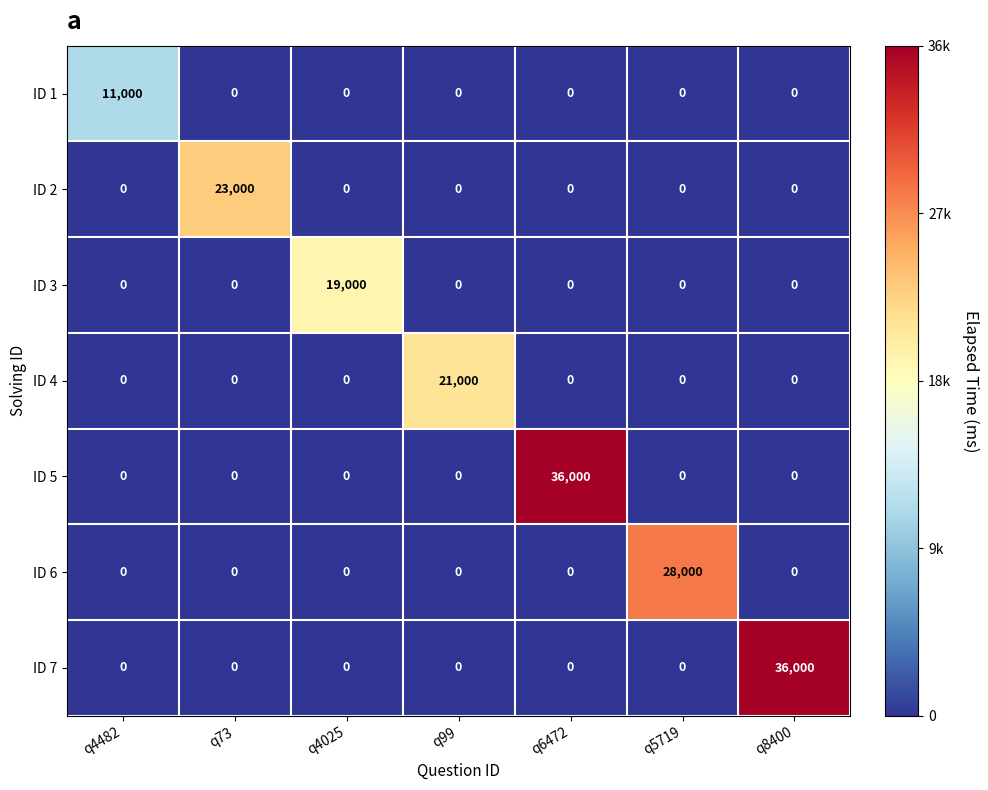

What is the spread (max minus min) of values at q8400?

36000